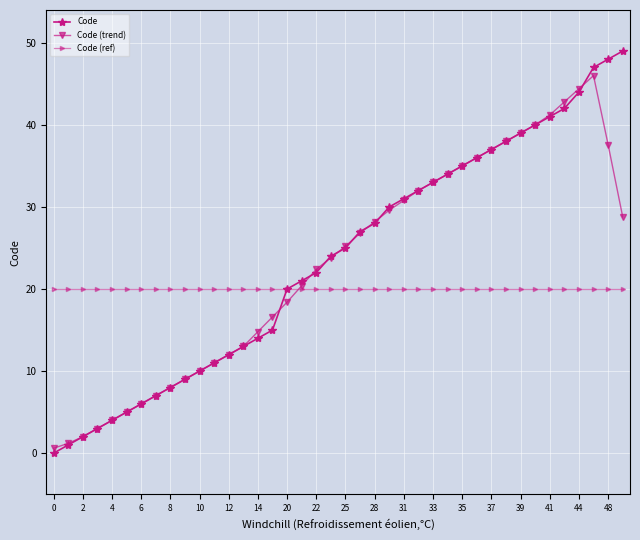

Rank the series by their maximum value, from highest to lowest.

Code, Code (trend), Code (ref)